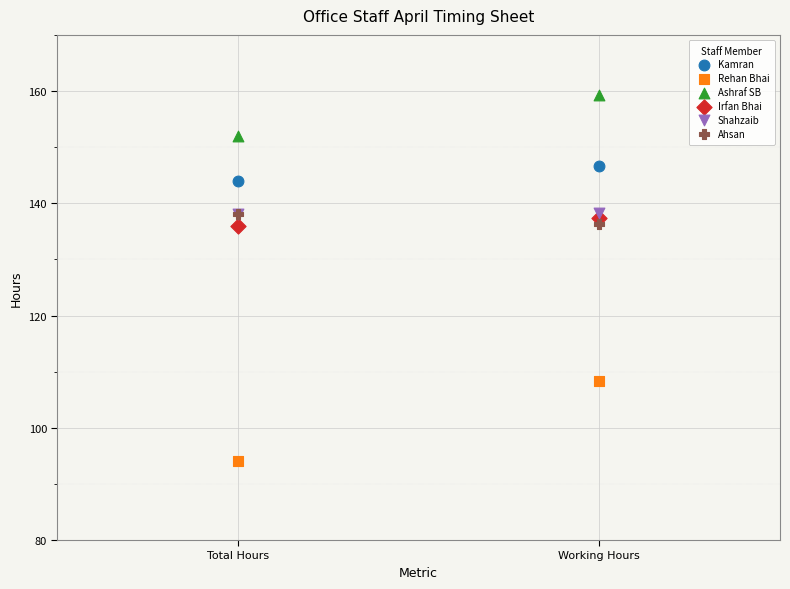

In the Ashraf SB series, what Y value is closest to 155?

152.0